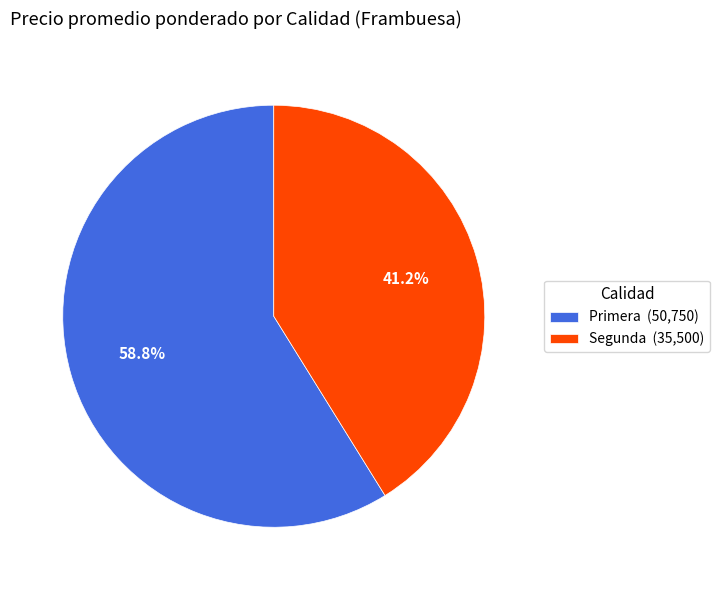

Combined, what portion of the pie is Primera (50,750) and Segunda (35,500)?

100.0%